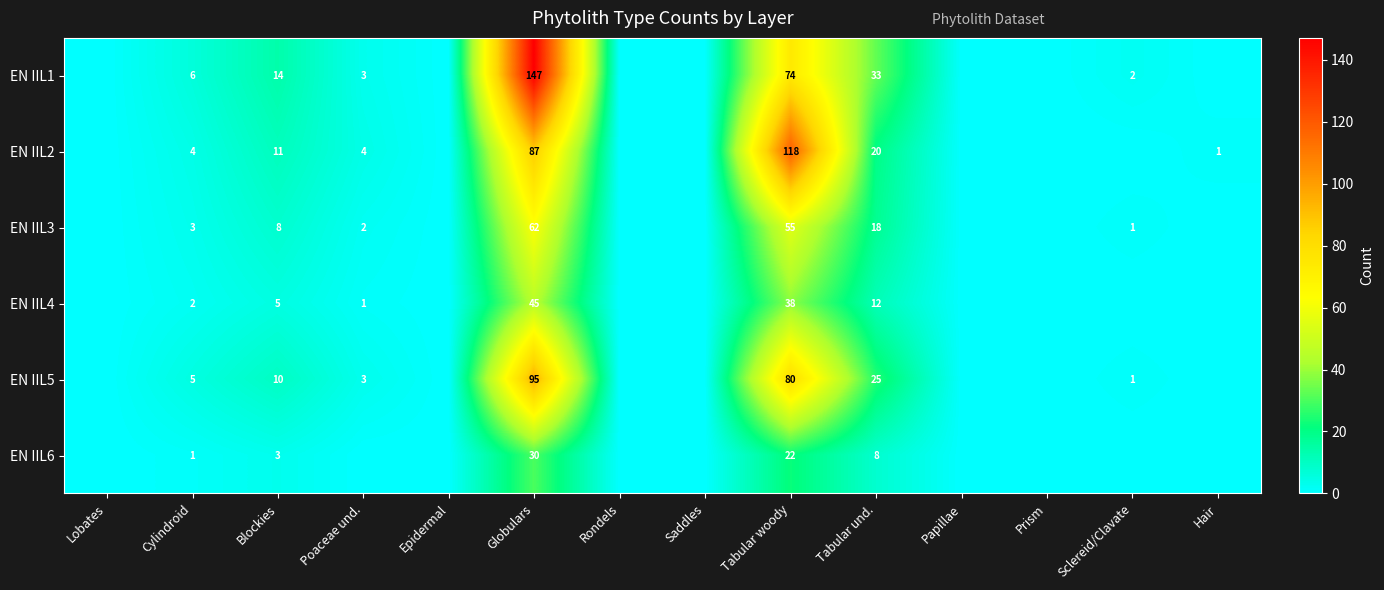

The value of EN IIL4 at Tabular und. is 12. True or false?

True